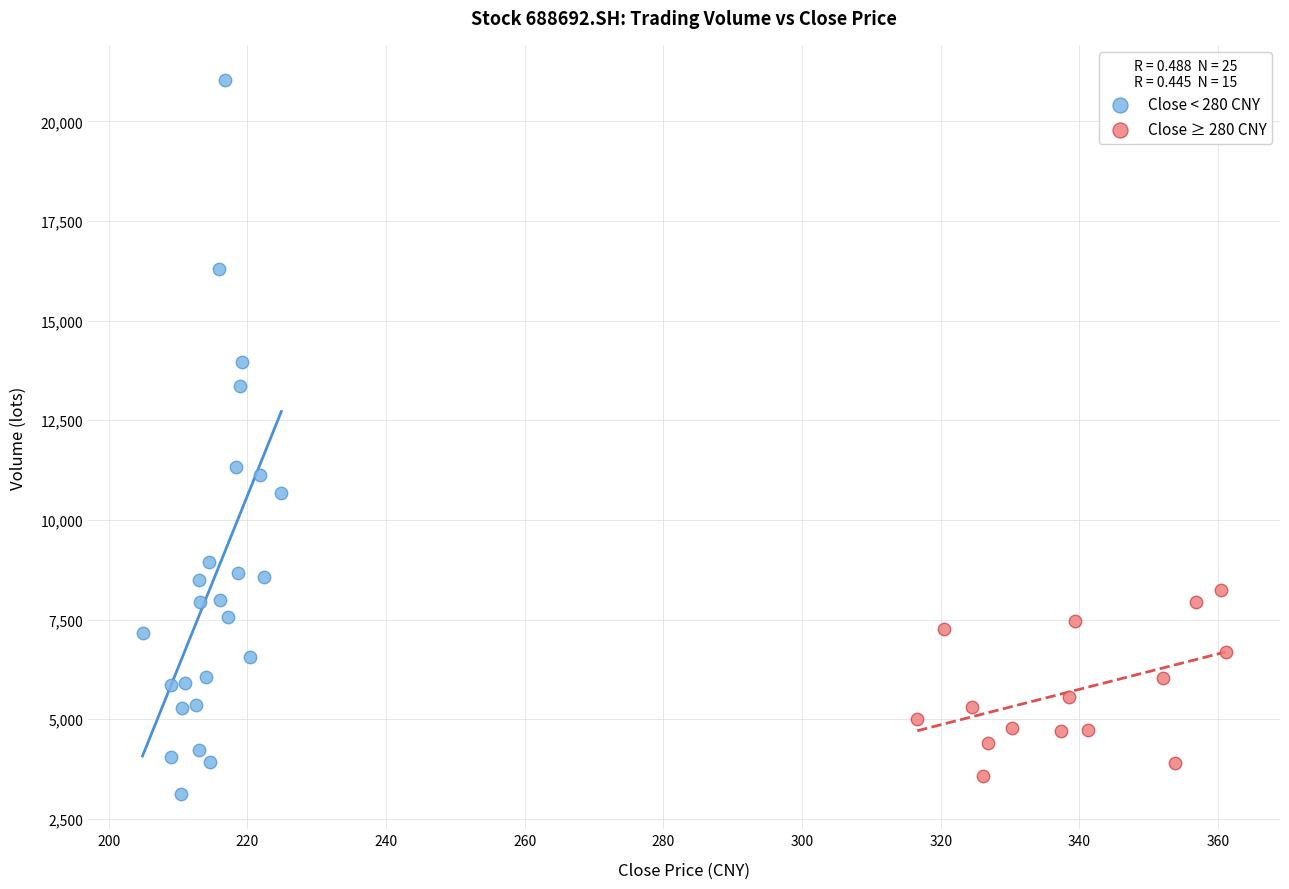

Which series has the widest spread of Y values?

Close < 280 CNY